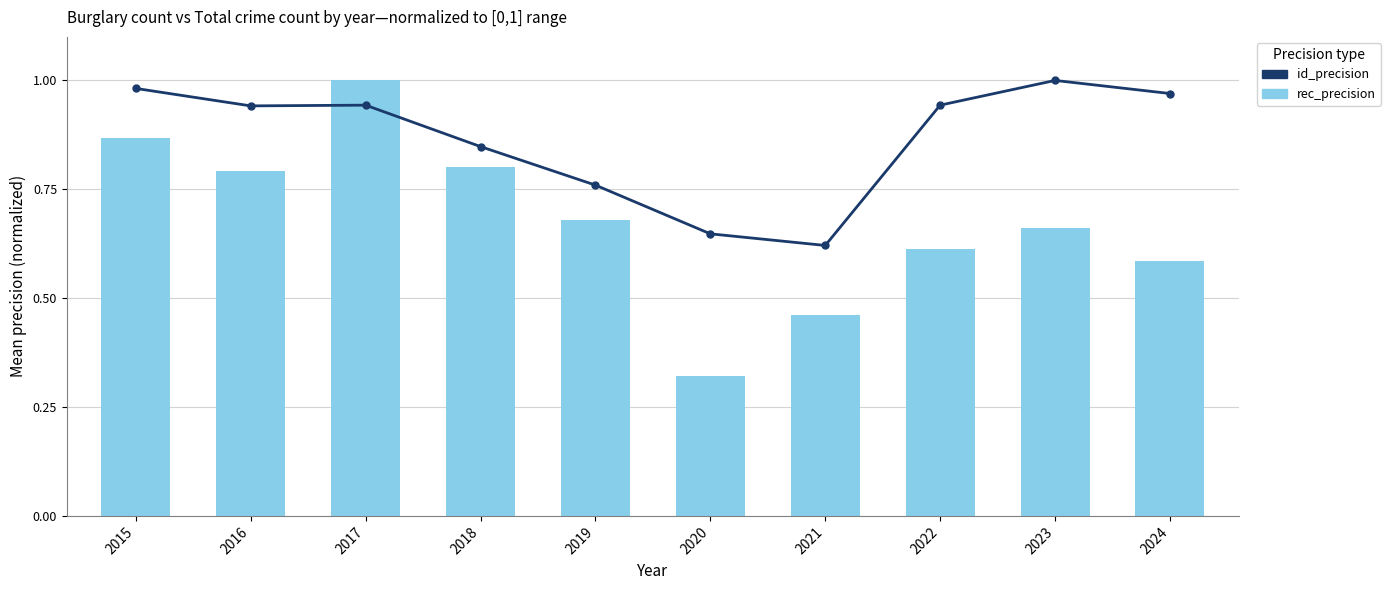

What is the difference between the second highest and second lowest values in the rec_precision series?

0.4